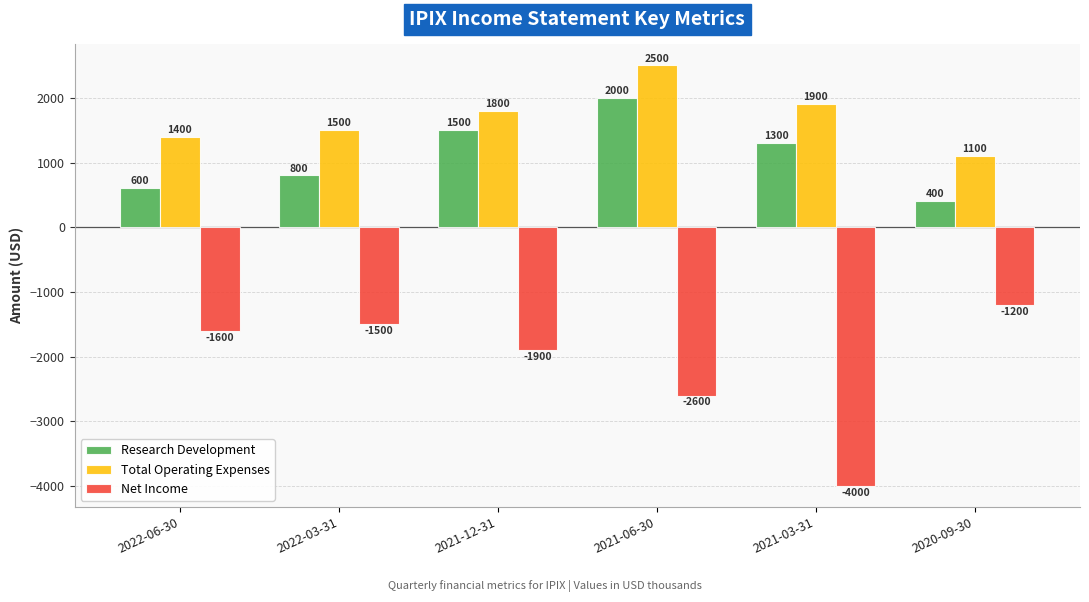

Which category has the lowest value in the Net Income series?

2021-03-31